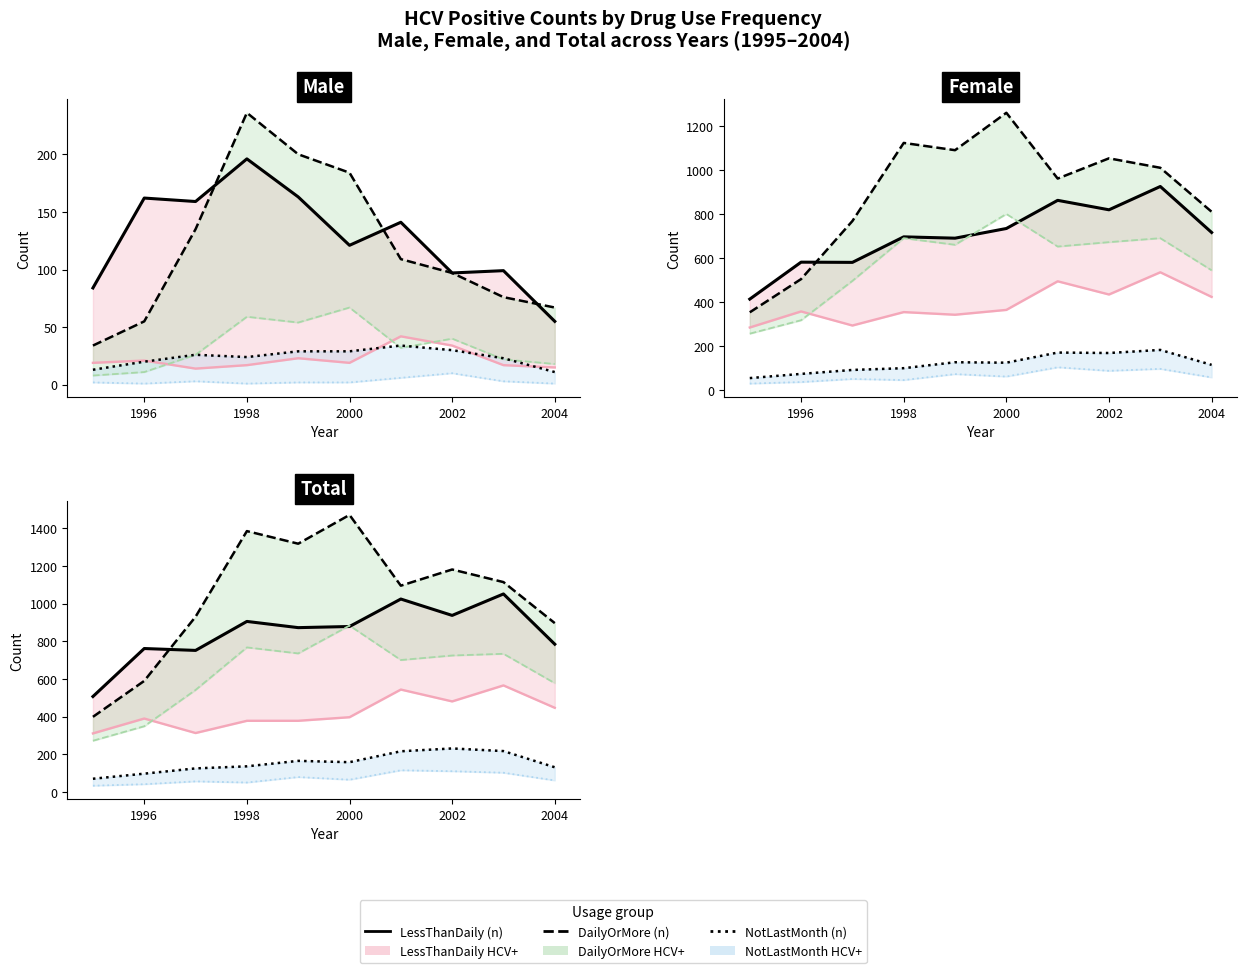

Between 2000 and 2002, which series saw the biggest shift?

DailyOrMore (n)